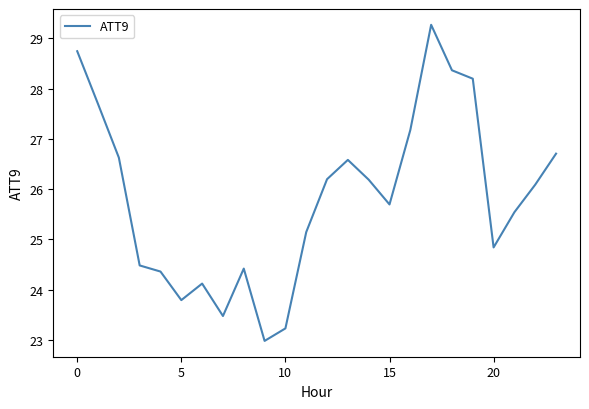

What is the difference between the maximum and minimum values?

6.3